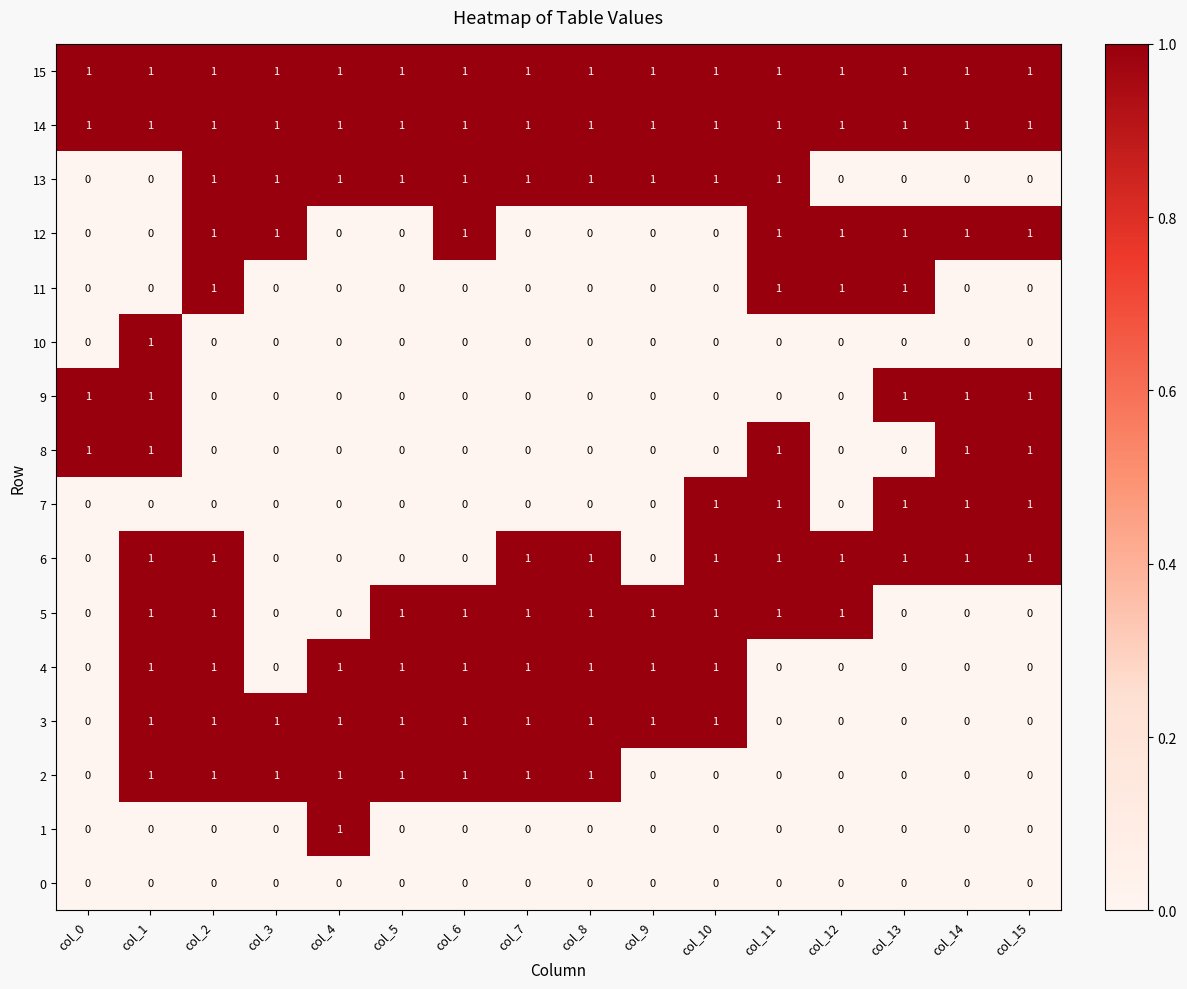

What is the total value across all series at col_9?

6